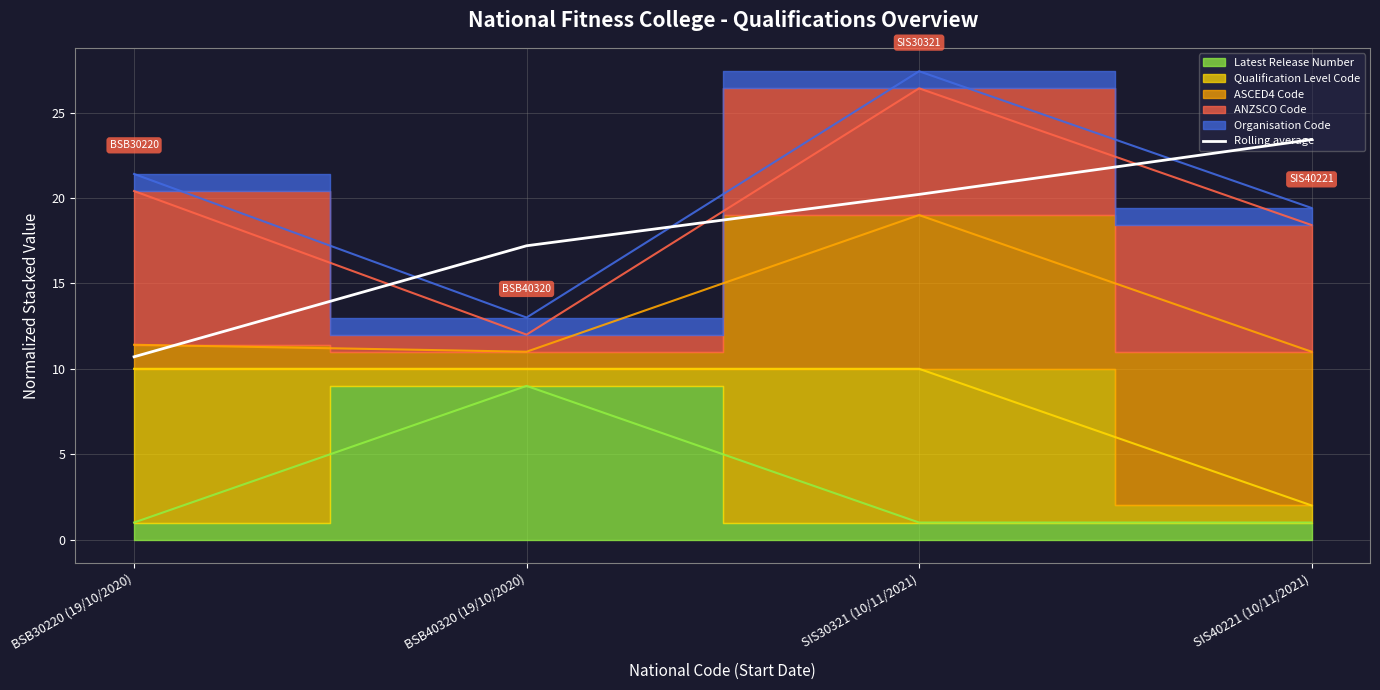

What is the average value?

17.9